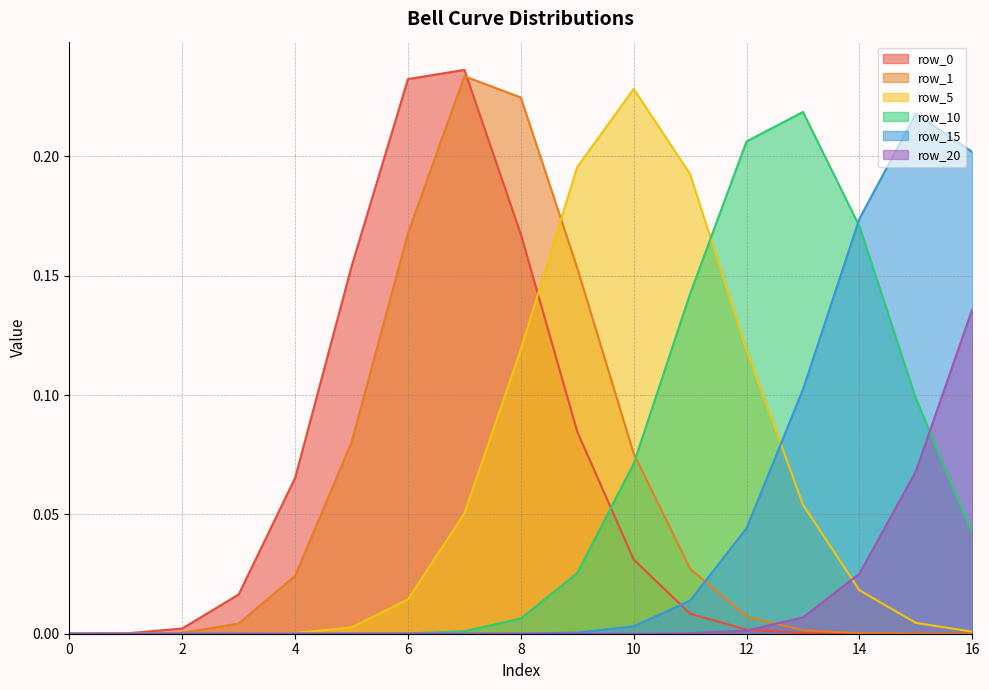

What is the difference between the maximum and second lowest values in the row_20 series?

0.1